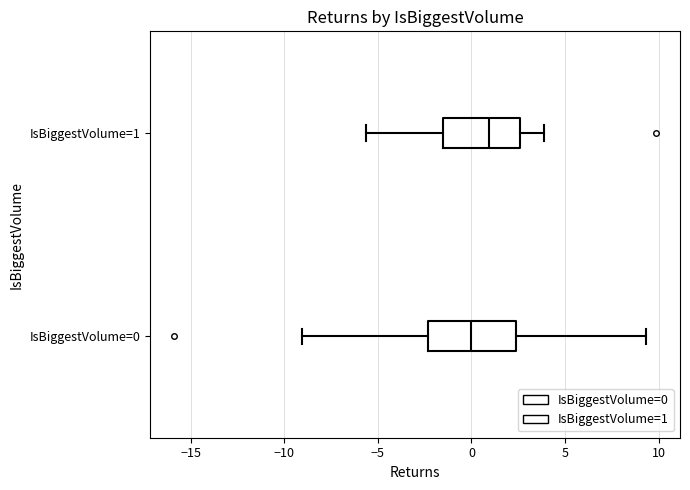

Where does the left whisker of the box for IsBiggestVolume=1 end on the x-axis? The values are not printed on the chart, so give them approximately, as read against the axis.

-5.5